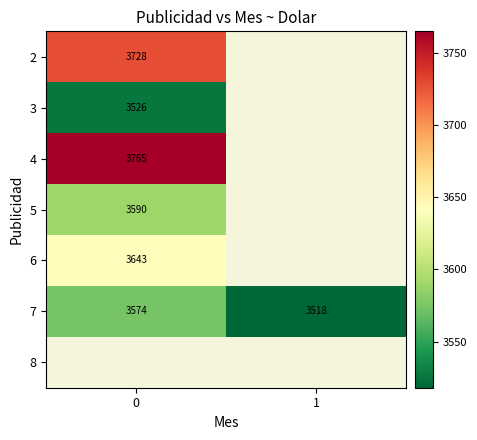

The value of 6 at 0 is 3643. True or false?

True